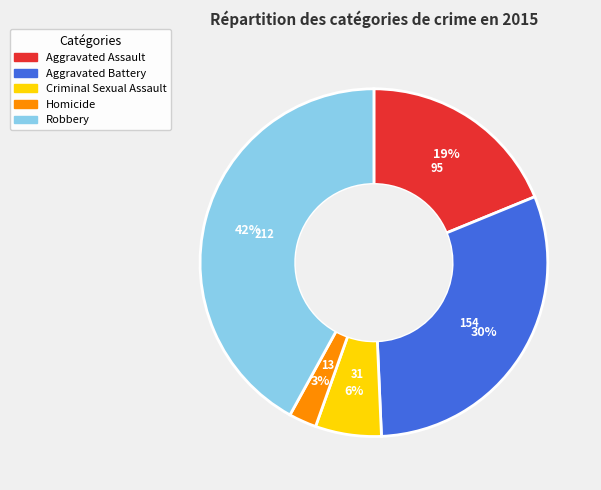

Count the number of slices in the pie.

5